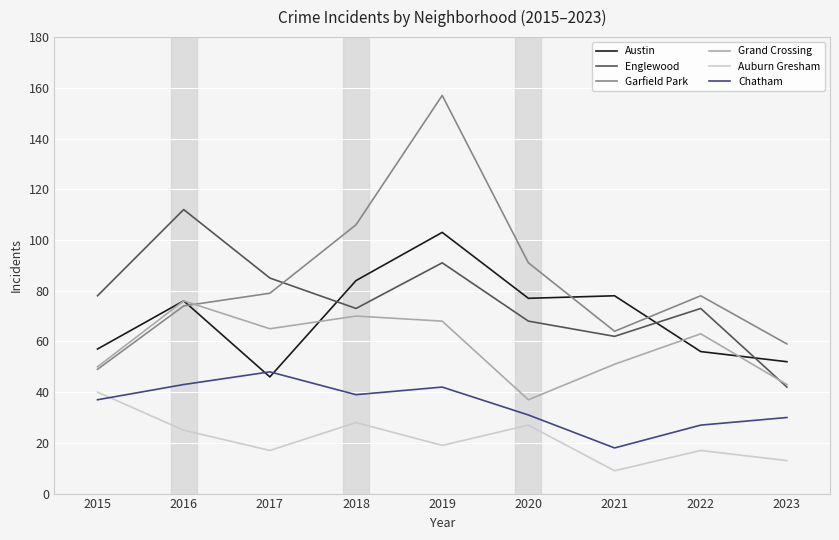

Reading left to right, transcribe all the data shown in this chart.

Austin: 57	76	46	84	103	77	78	56	52
Englewood: 78	112	85	73	91	68	62	73	42
Garfield Park: 49	74	79	106	157	91	64	78	59
Grand Crossing: 50	76	65	70	68	37	51	63	43
Auburn Gresham: 40	25	17	28	19	27	9	17	13
Chatham: 37	43	48	39	42	31	18	27	30